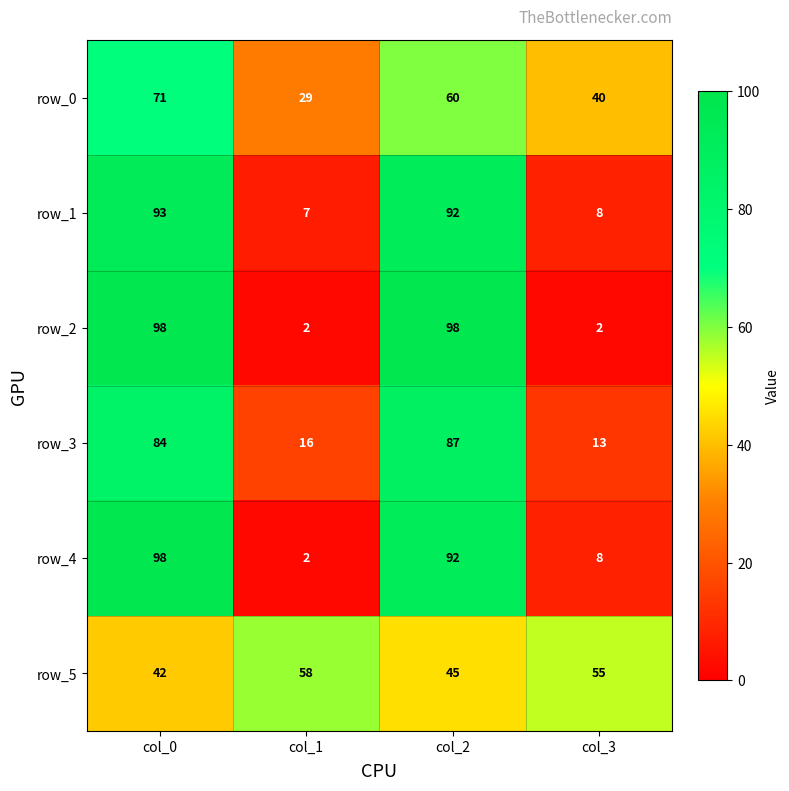

What is the maximum value for row_1?

93